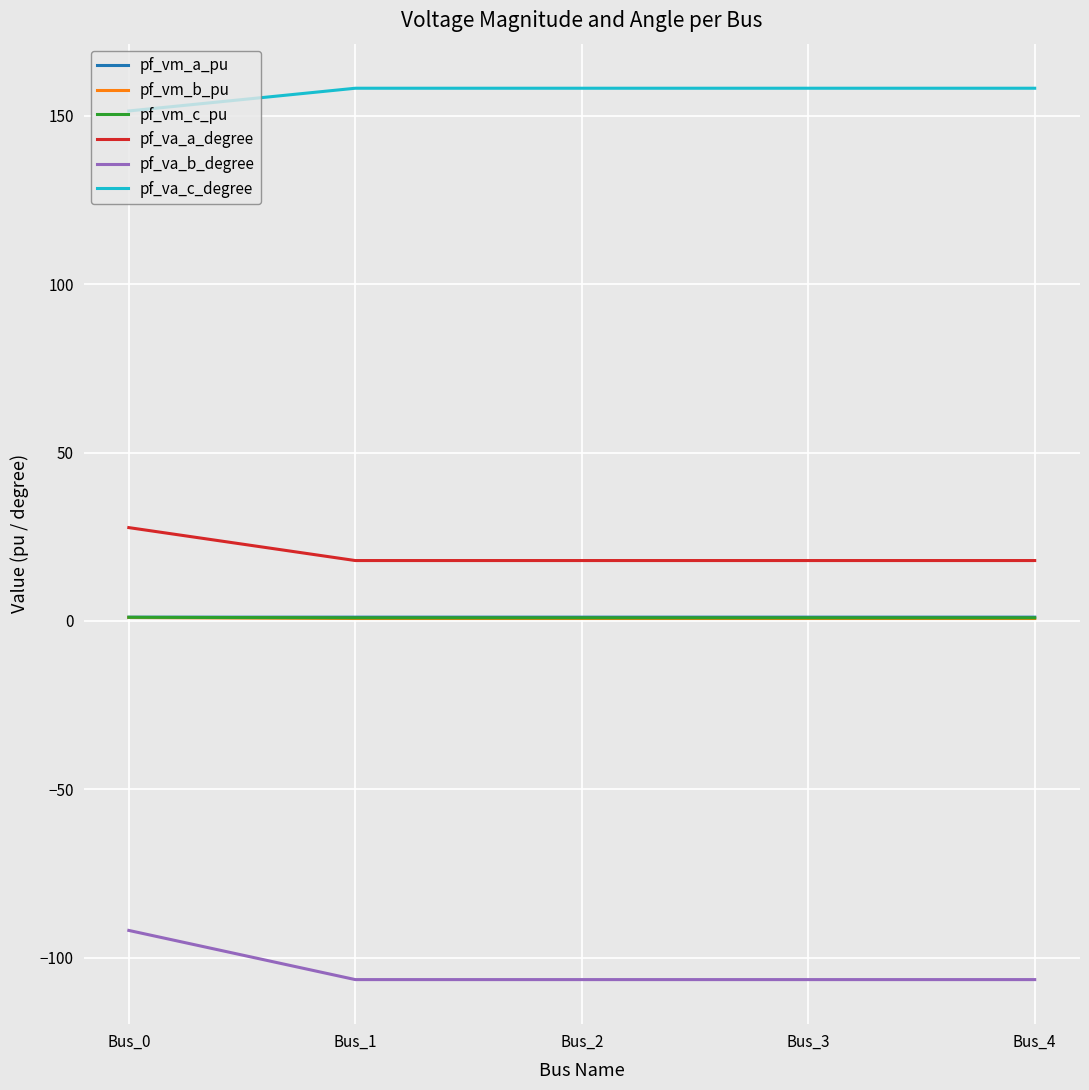

How many lines are shown in the chart?

6